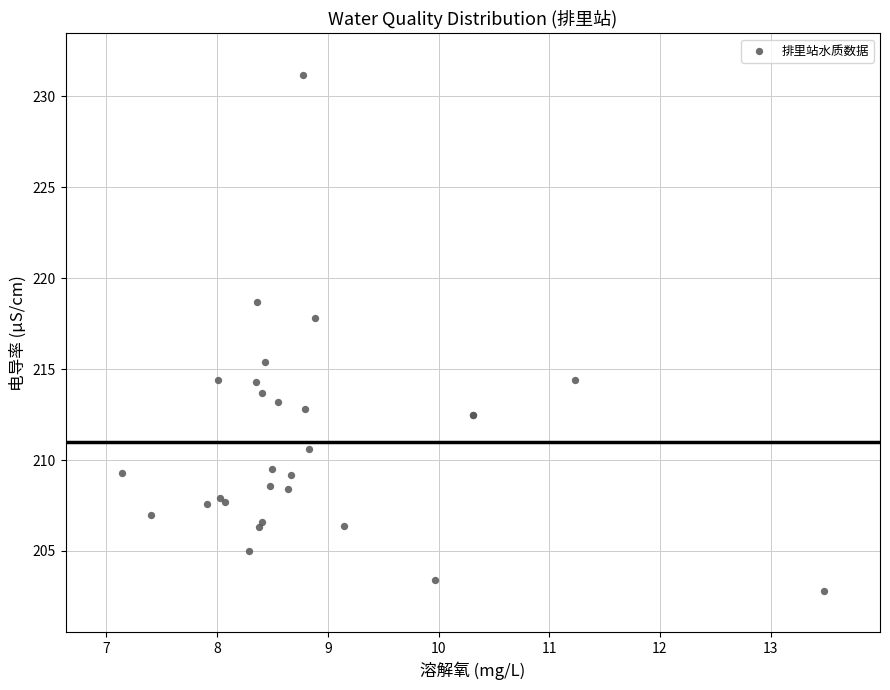

What Y value in the scatter plot is closest to 217?

217.8